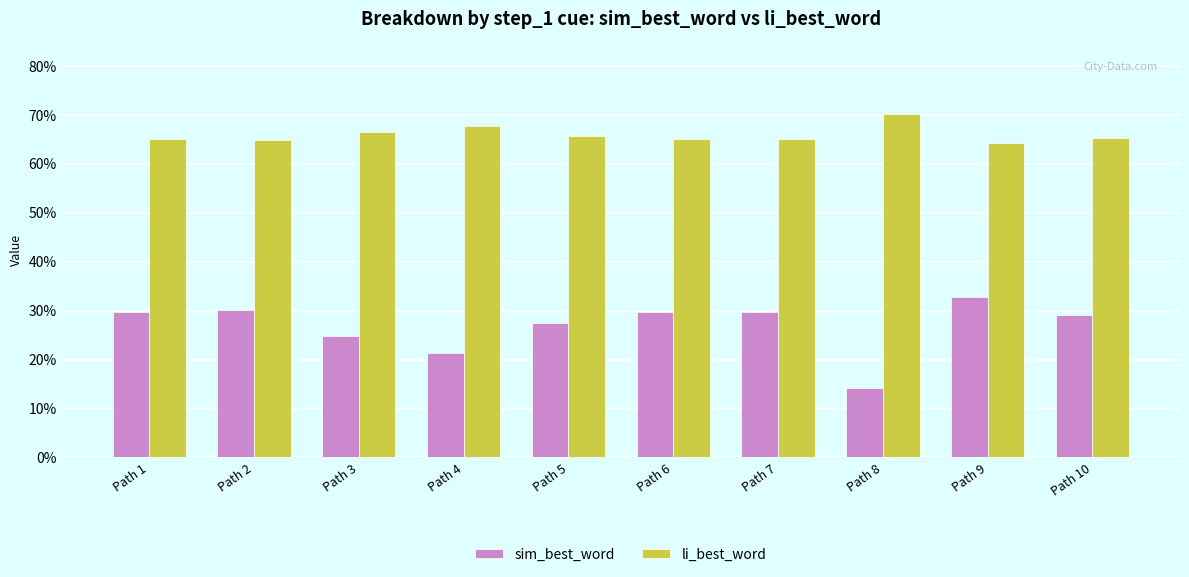

Where is li_best_word nearest to the value 0?

Path 9